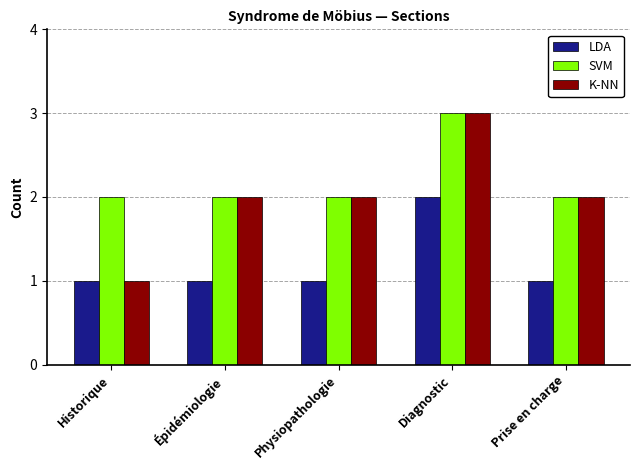

List the series in order of their overall mean, highest first.

SVM, K-NN, LDA